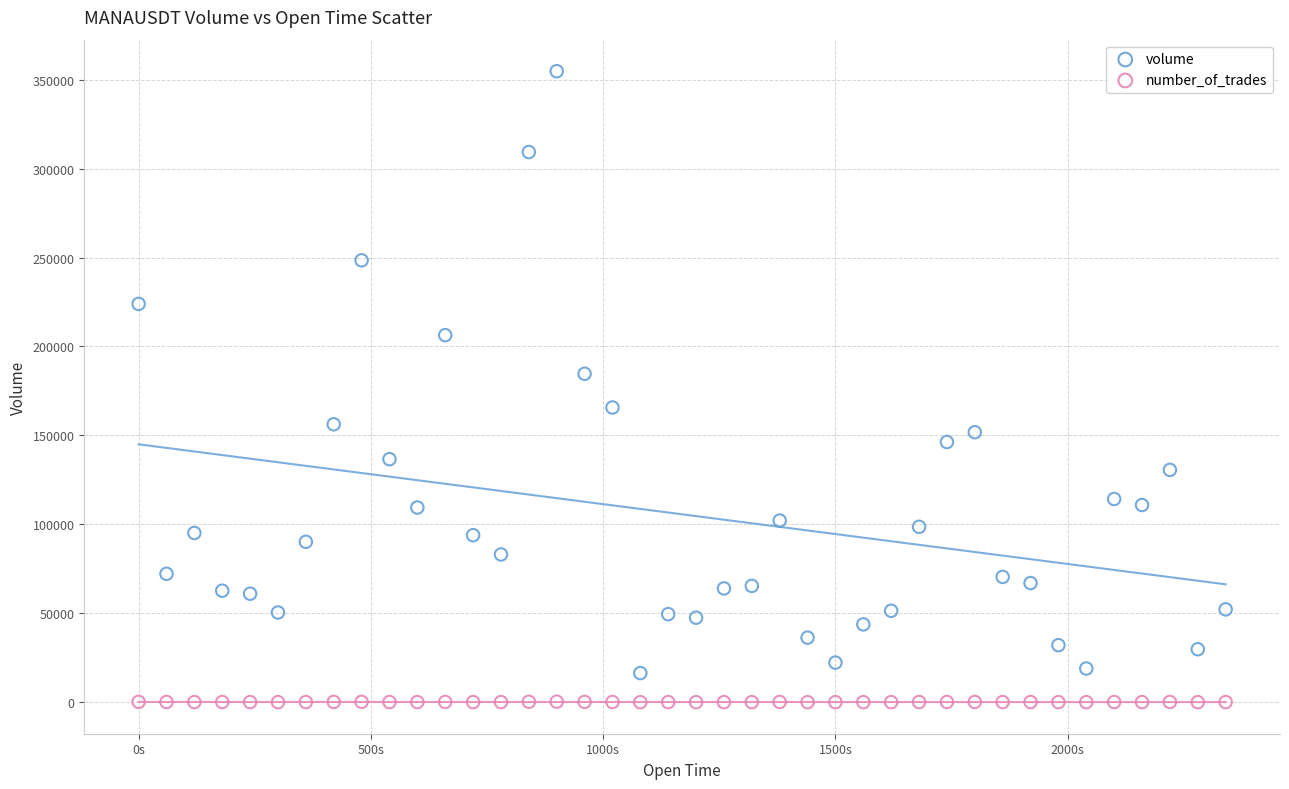

Which series has the largest Y range (max minus min)?

volume